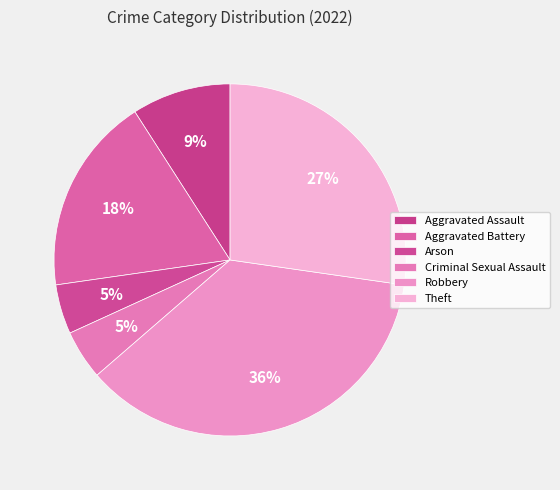

How many slices are in this pie chart?

6